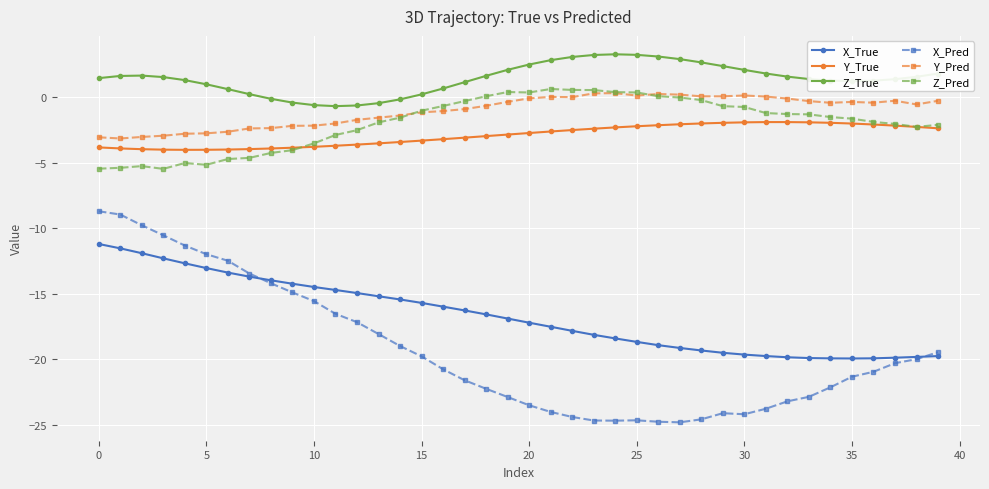

Is this an area chart (filled region under the line)?

No